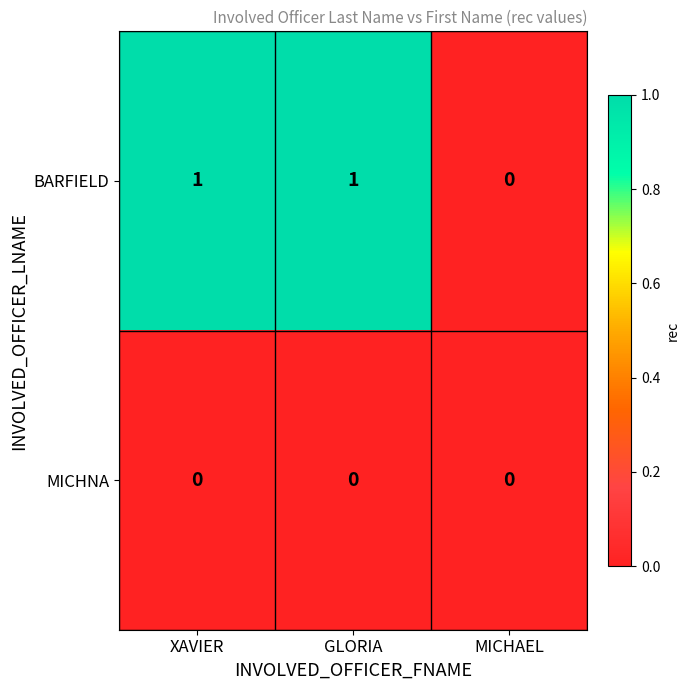

At which label is BARFIELD closest to 0?

MICHAEL